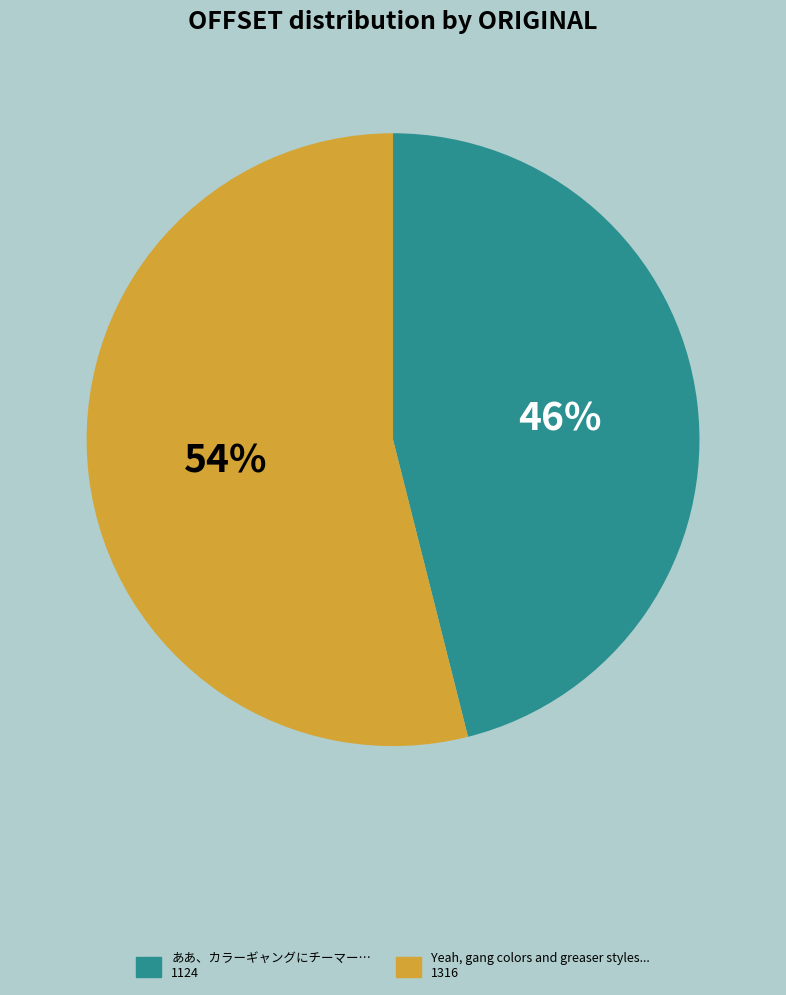

Which has a higher value, Yeah, gang colors and greaser styles... or ああ、カラーギャングにチーマー…?

Yeah, gang colors and greaser styles...